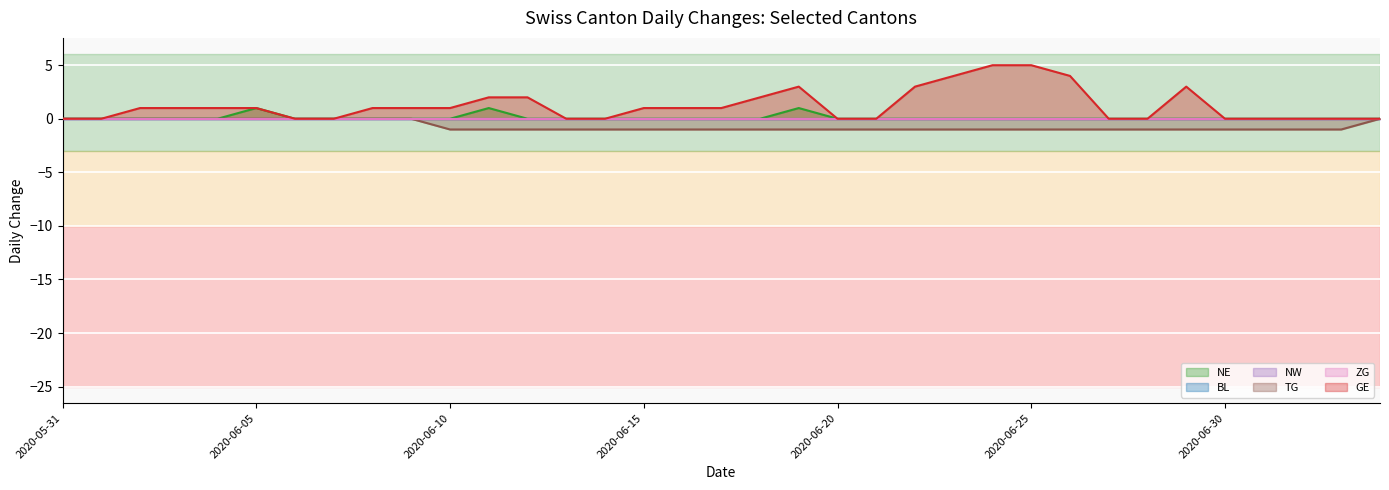

True or false: GE and TG intersect in this chart.

False